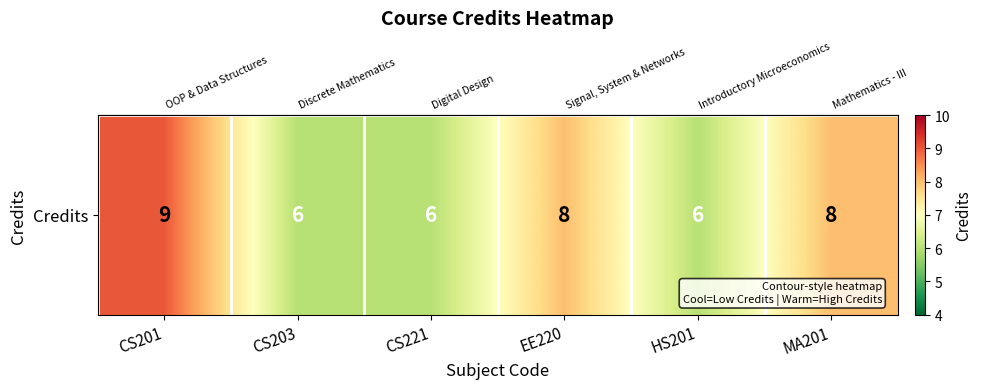

Which label corresponds to the smallest value in the chart?

CS203